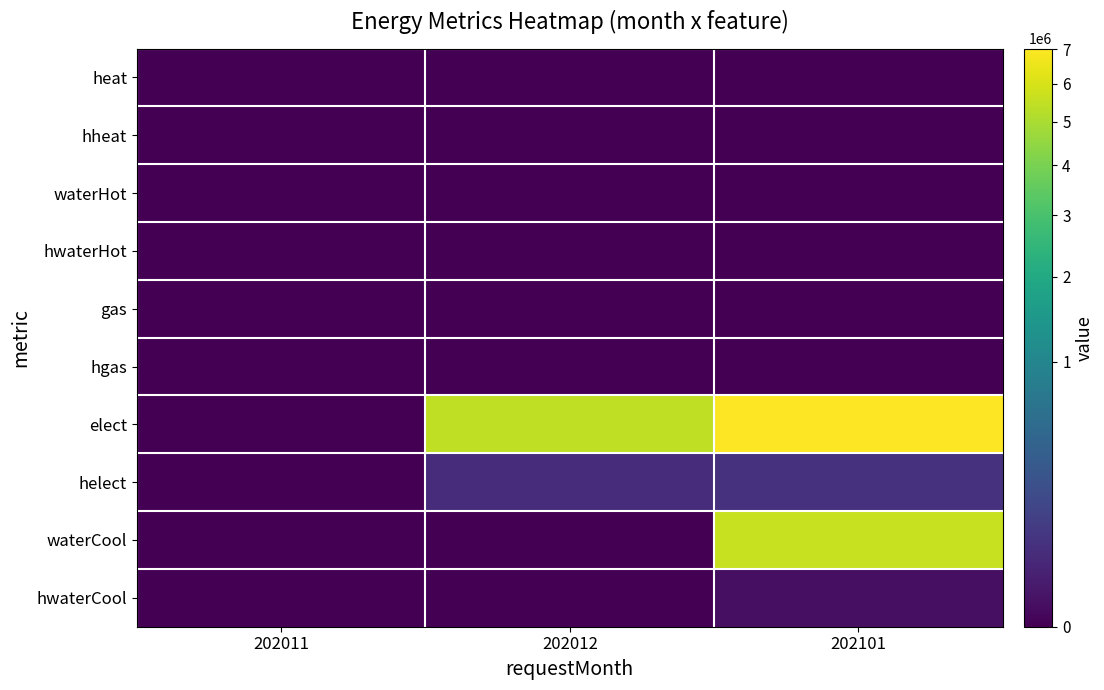

Reading left to right, what are all the values shown in this chart?

heat: 202011=0	202012=0	202101=0
hheat: 202011=0	202012=0	202101=0
waterHot: 202011=0	202012=0	202101=0
hwaterHot: 202011=0	202012=0	202101=0
gas: 202011=0	202012=0	202101=0
hgas: 202011=0	202012=0	202101=0
elect: 202011=0	202012=5434470	202101=7021510
helect: 202011=0	202012=40524	202101=53369
waterCool: 202011=0	202012=0	202101=5643380
hwaterCool: 202011=0	202012=0	202101=2395